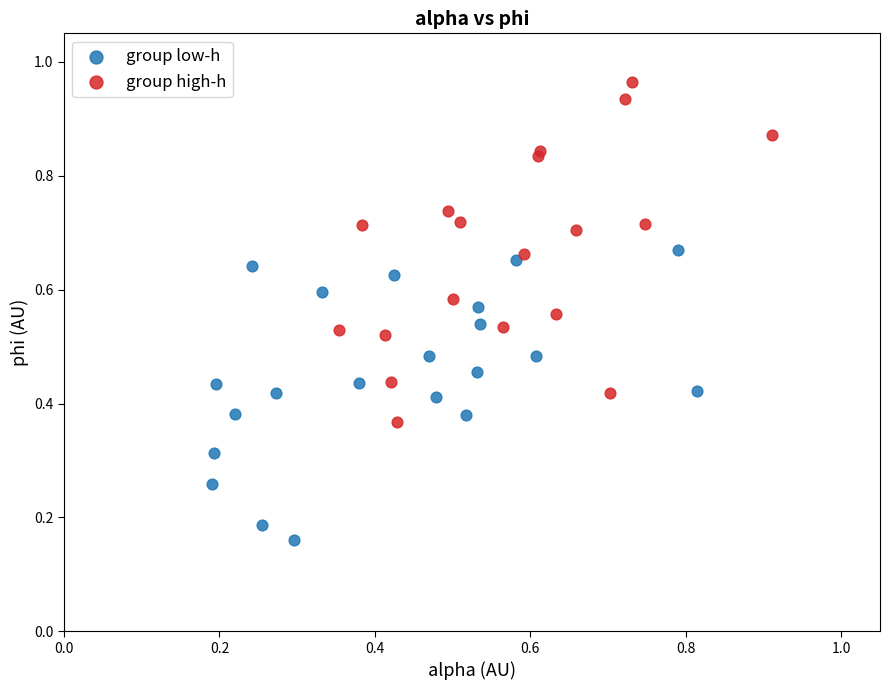

Which series contains the lowest Y value?

group low-h